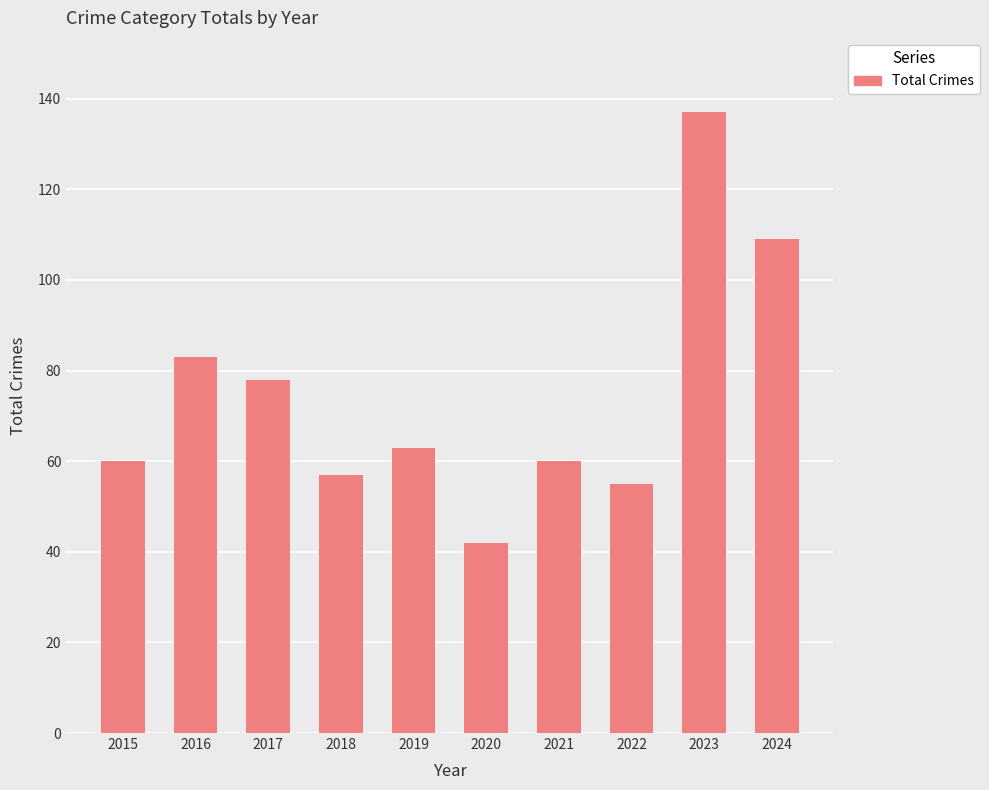

Reading left to right, transcribe all the data shown in this chart.

2015=60	2016=83	2017=78	2018=57	2019=63	2020=42	2021=60	2022=55	2023=137	2024=109